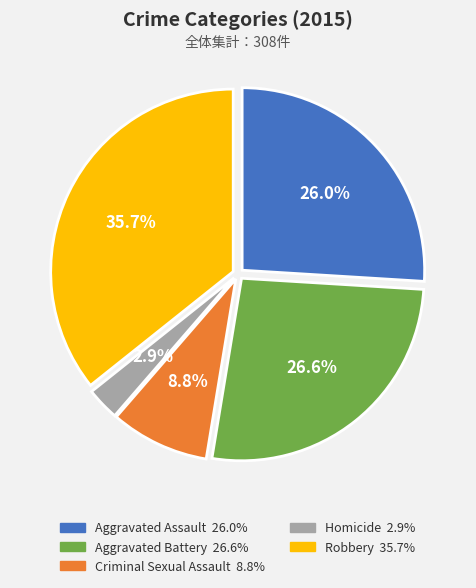

Which slice is the largest?

Robbery